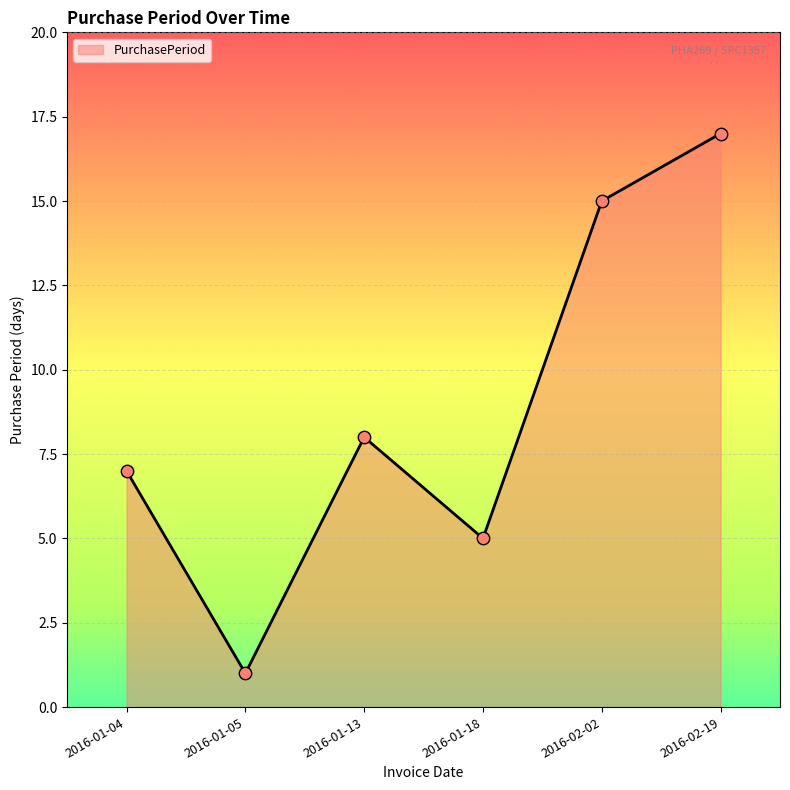

What is the change in value from 2016-01-04 to 2016-02-02?

+8